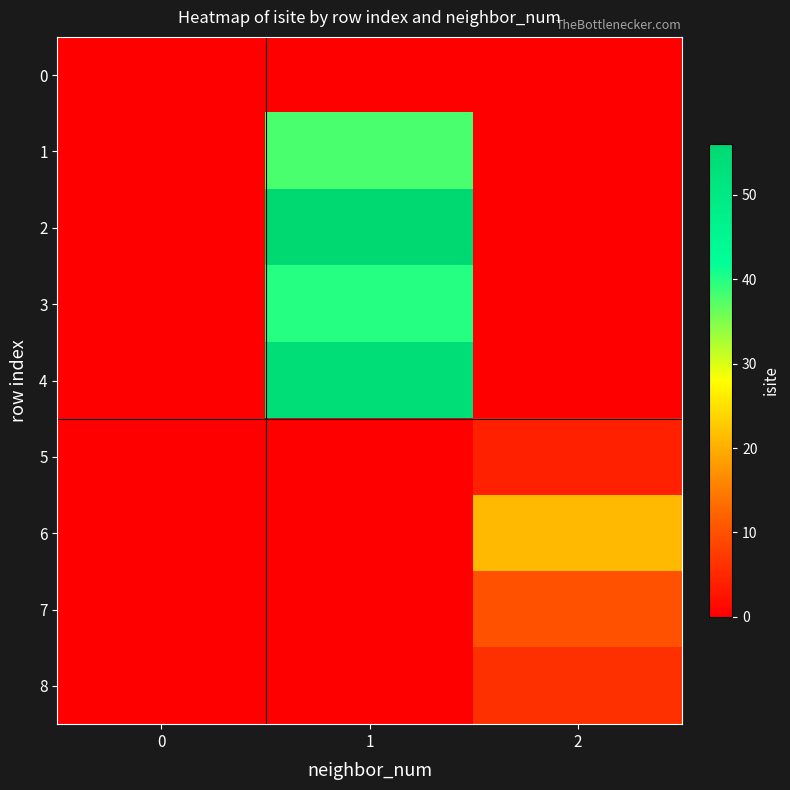

At how many categories does at least one series exceed 55?

1